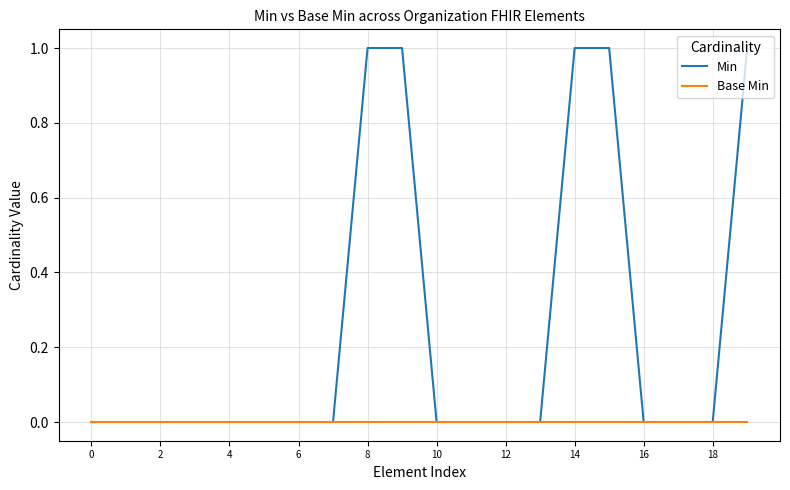

What is the difference between the maximum and minimum values in the Min series?

1